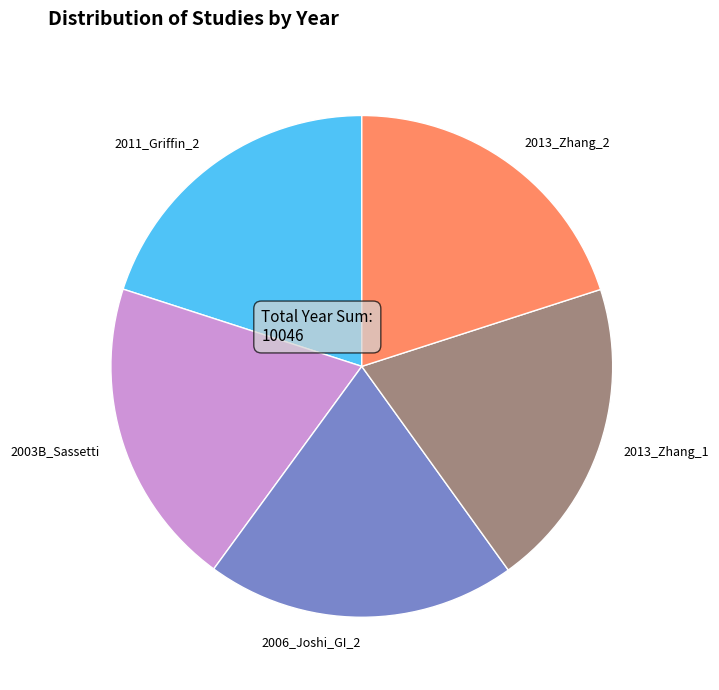

True or false: 2011_Griffin_2 accounts for 27% of the total.

False